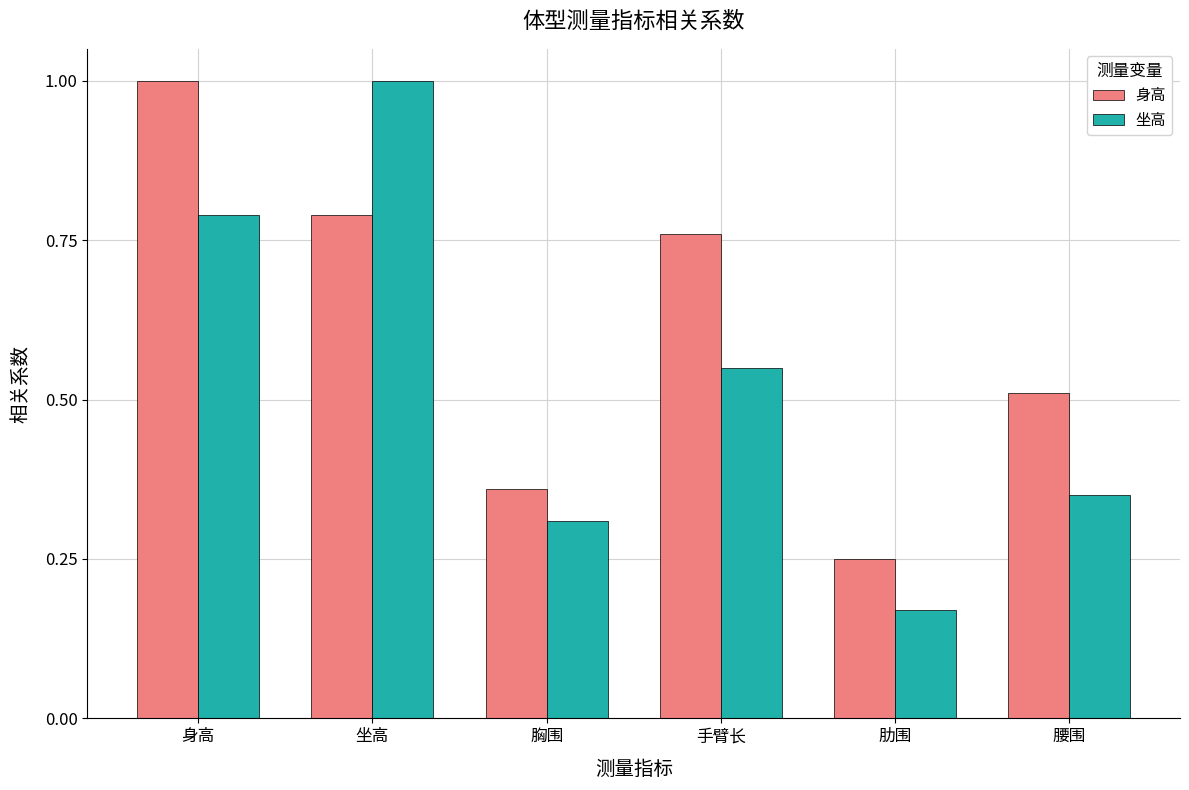

Rank the series by their average value, from highest to lowest.

身高, 坐高